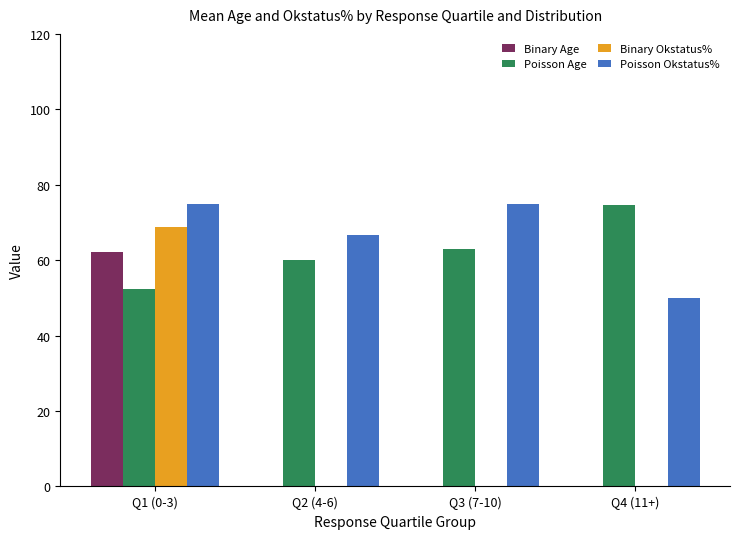

What is the sum of all Poisson Okstatus% values?

266.7